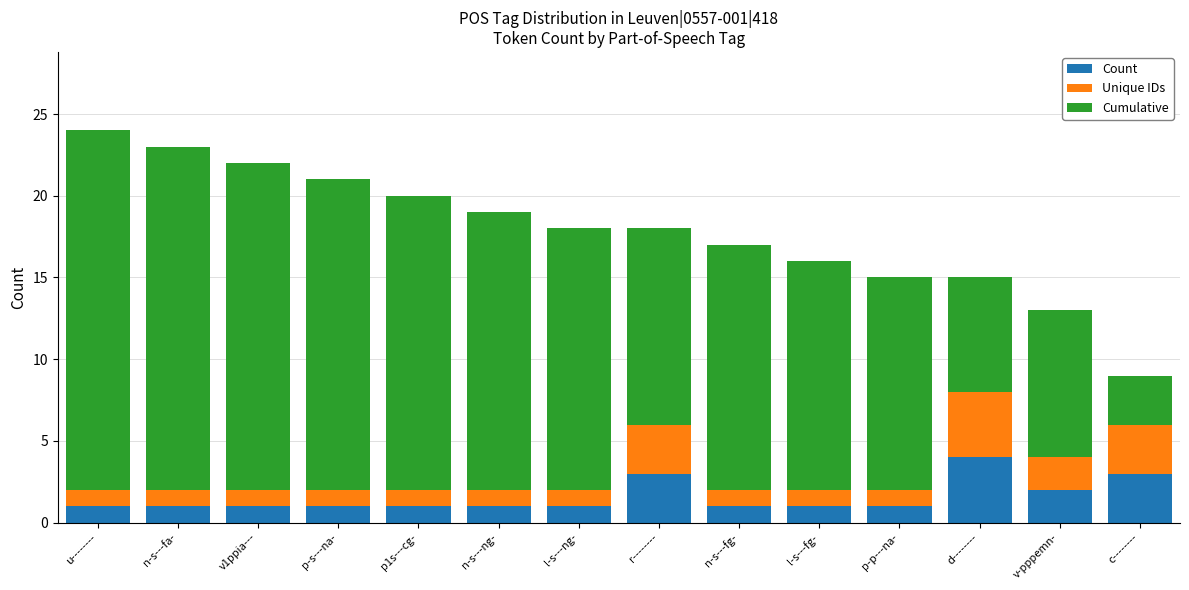

How many bars are there in total?

14